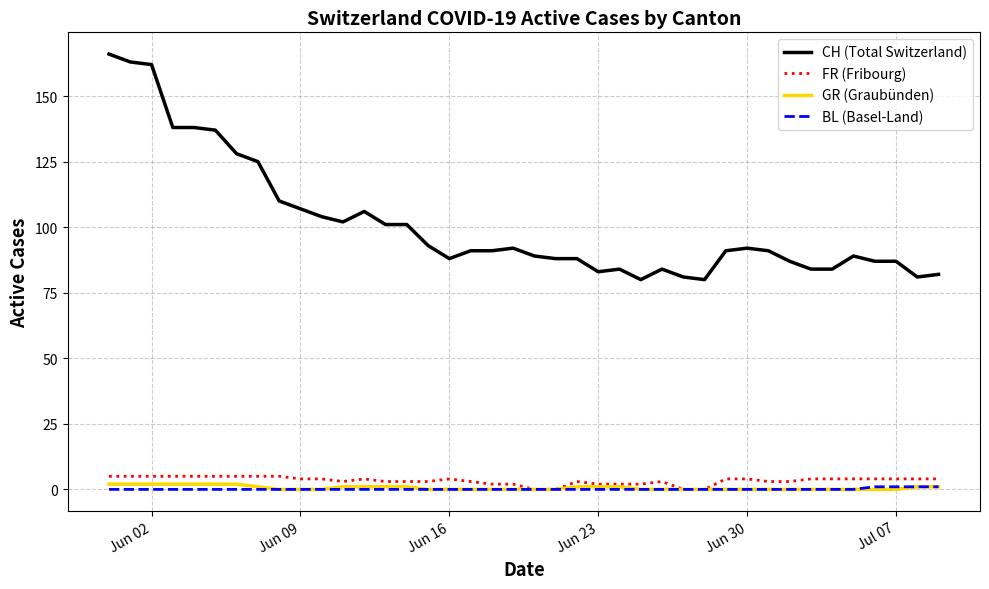

Which series has the widest spread of values?

CH (Total Switzerland)